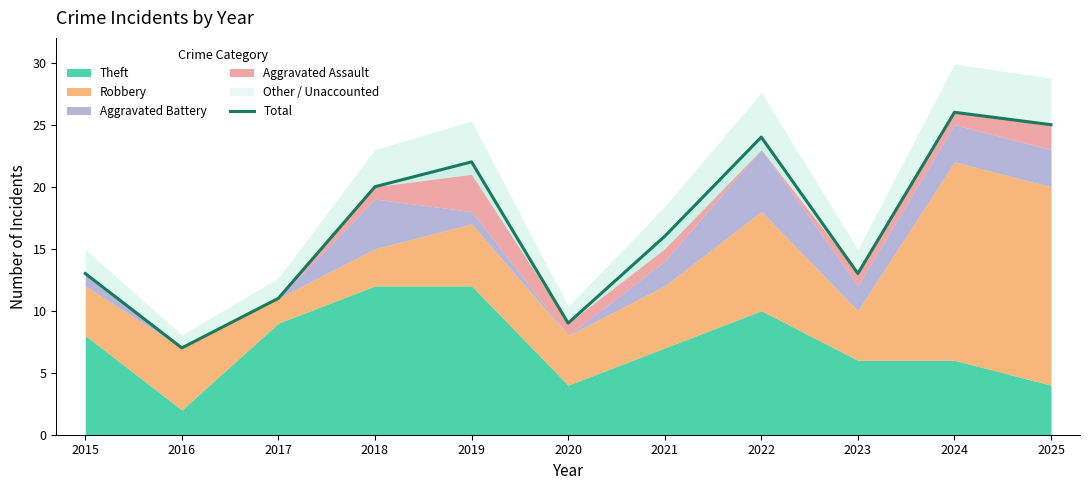

What is the average value?

17